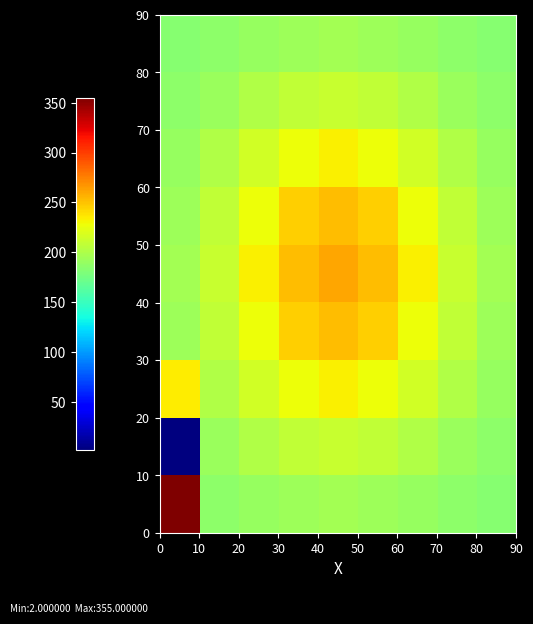

What is the minimum value shown in the chart?

2.0